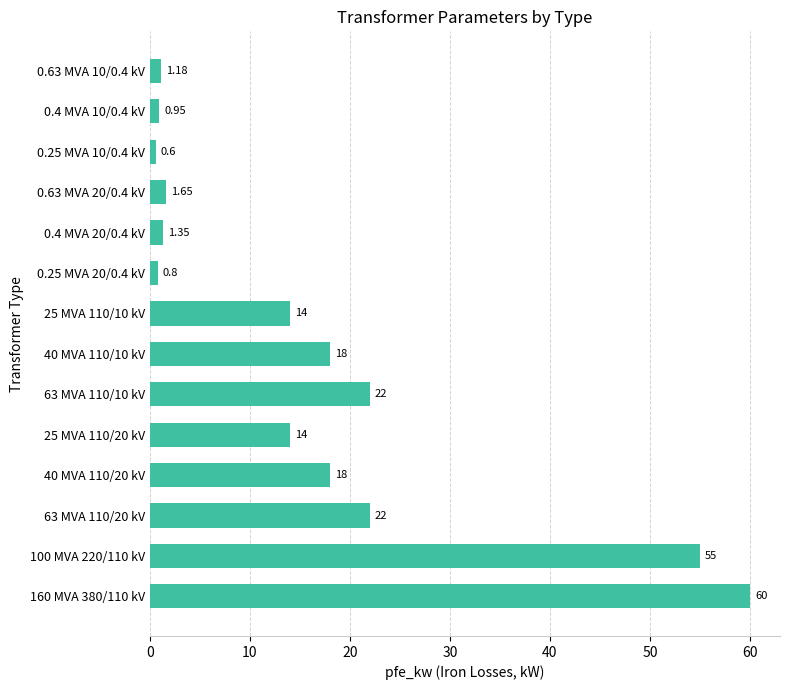

Does the chart contain stacked bars?

No